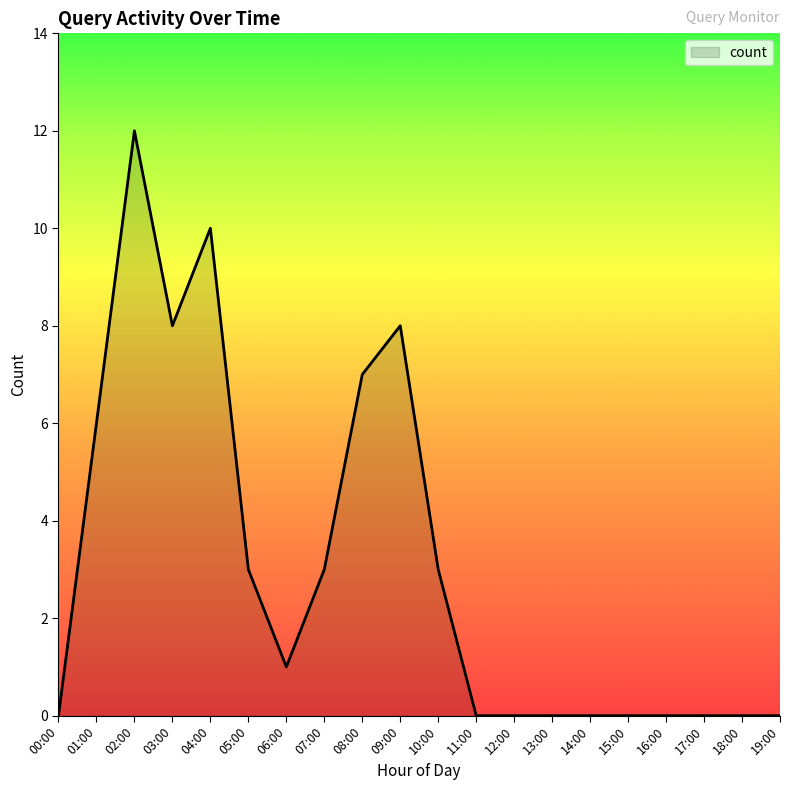

What is the sum of the values at 10:00 and 08:00?

10